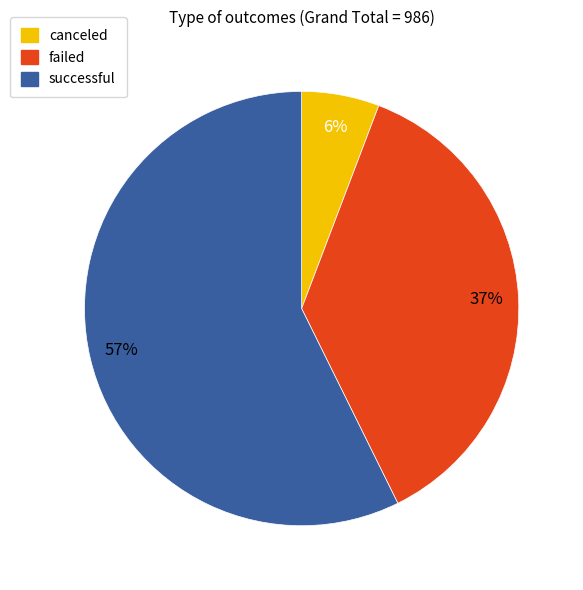

To the nearest percent, what portion does canceled represent?

6%